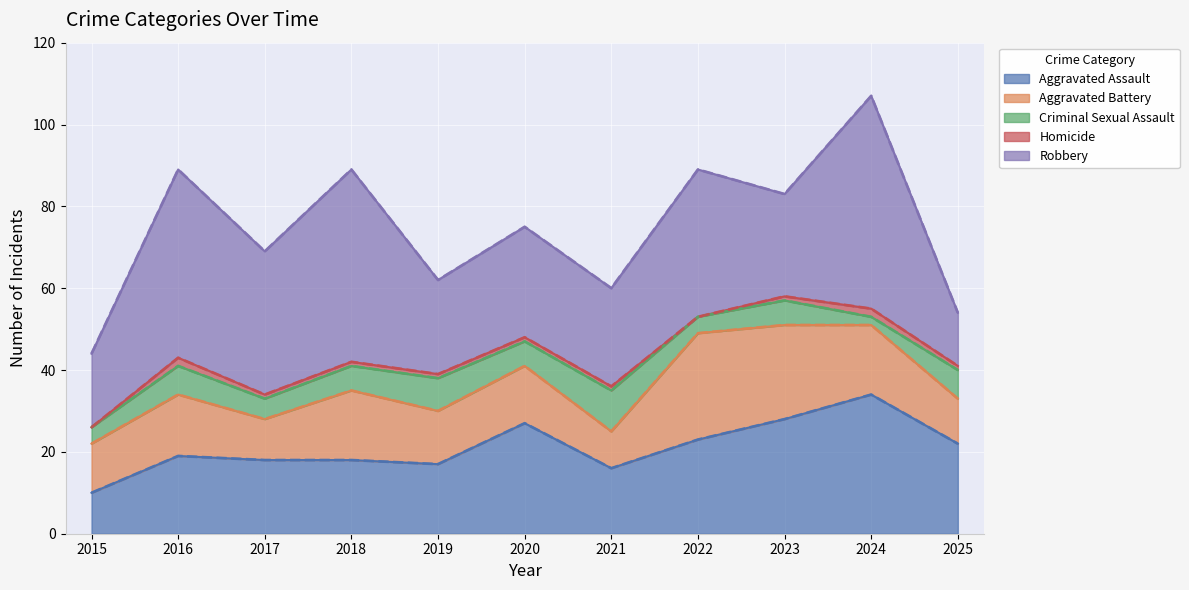

The value of Aggravated Assault at 2023 is 28. True or false?

True